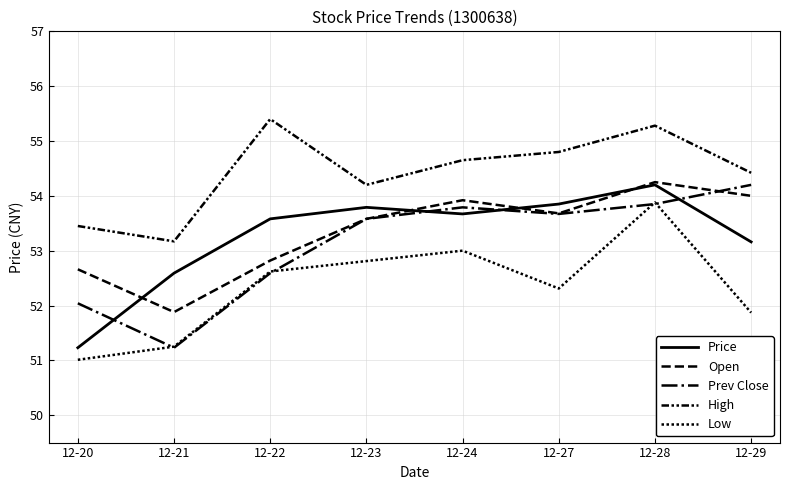

How many lines are shown in the chart?

5